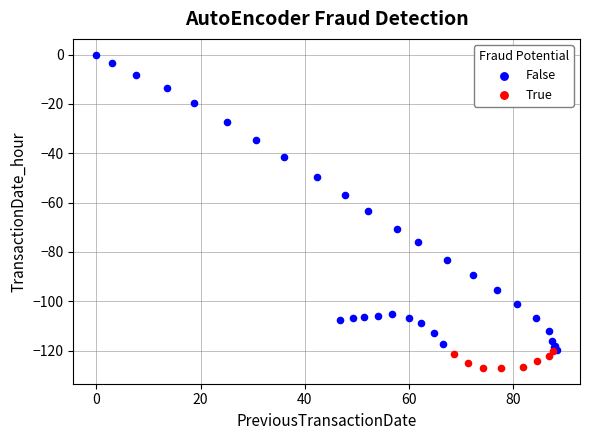

What are all the series names shown in the legend?

False, True